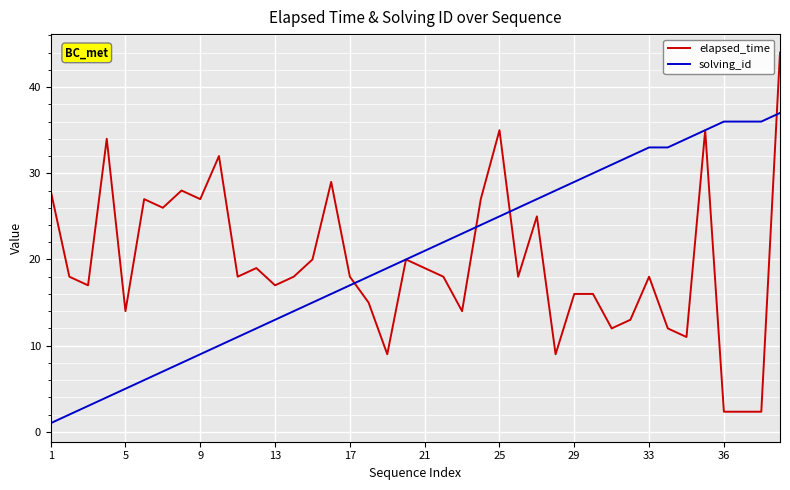

Which series has the widest spread of values?

elapsed_time